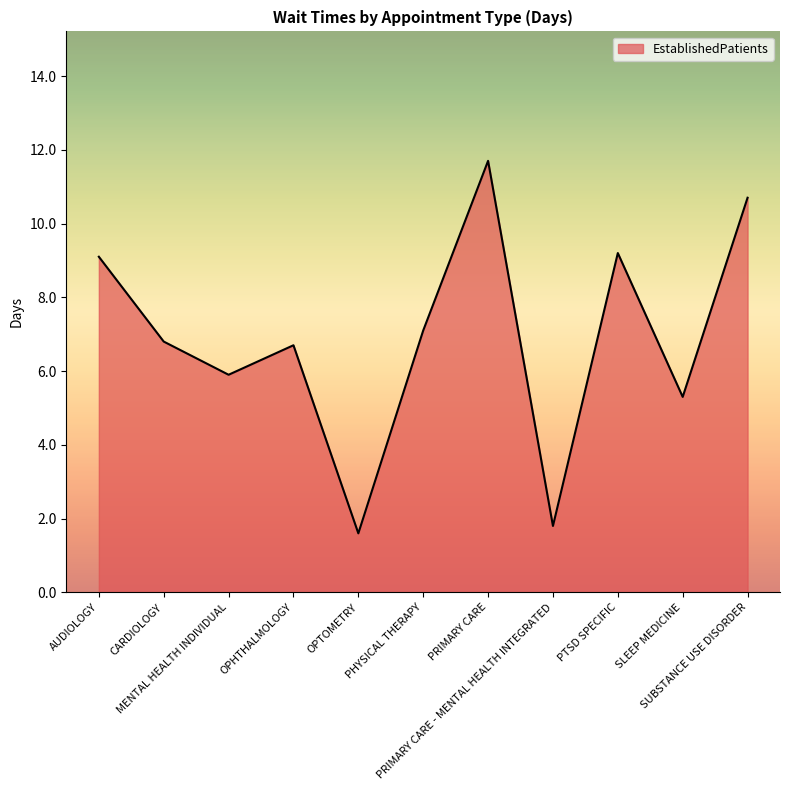

How many lines are shown in the chart?

1